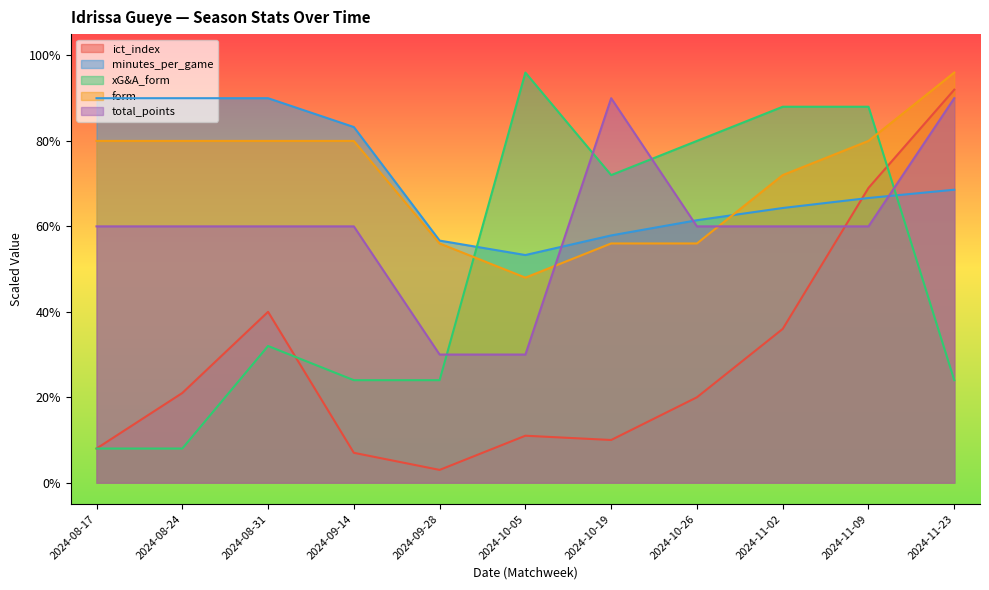

Count the number of categories in the chart.

11